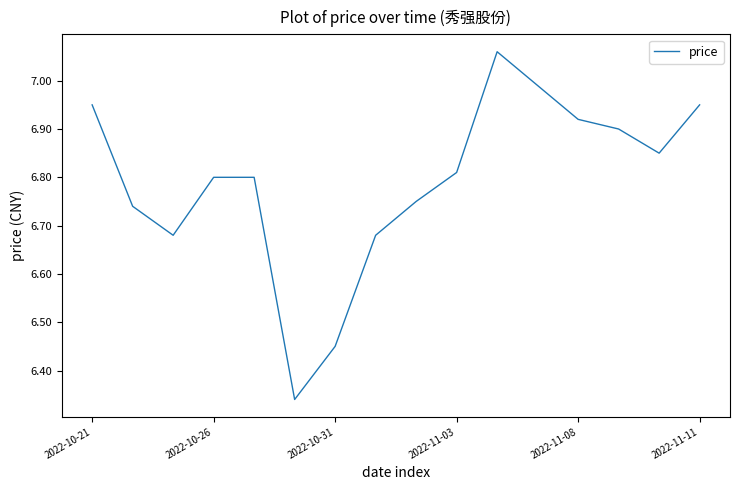

What is the average value?

6.8